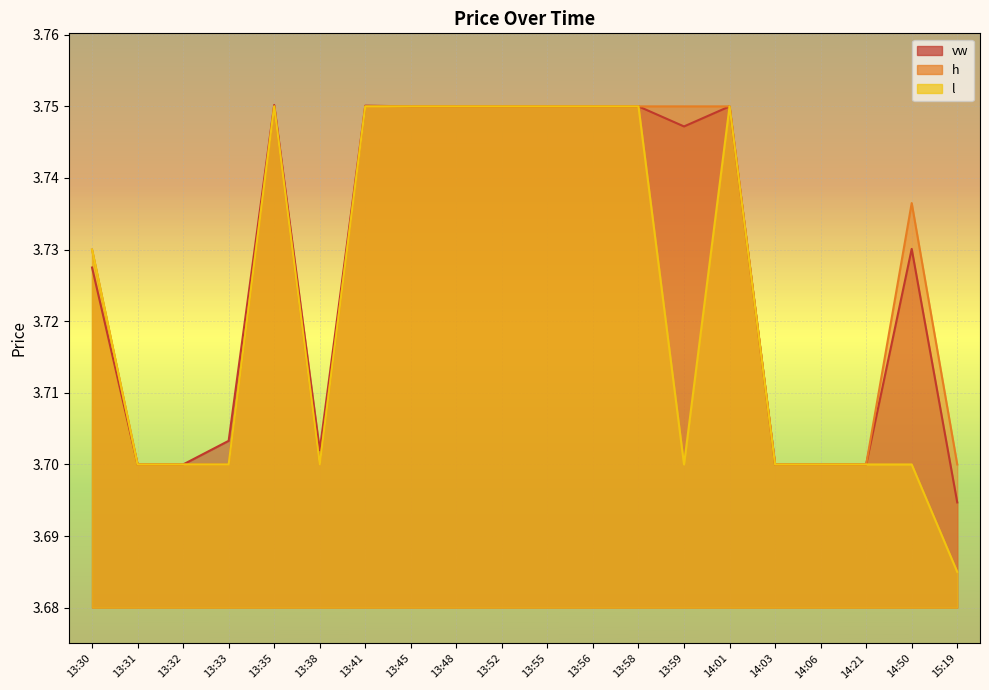

Which series changed the most between 13:59 and 14:21?

h